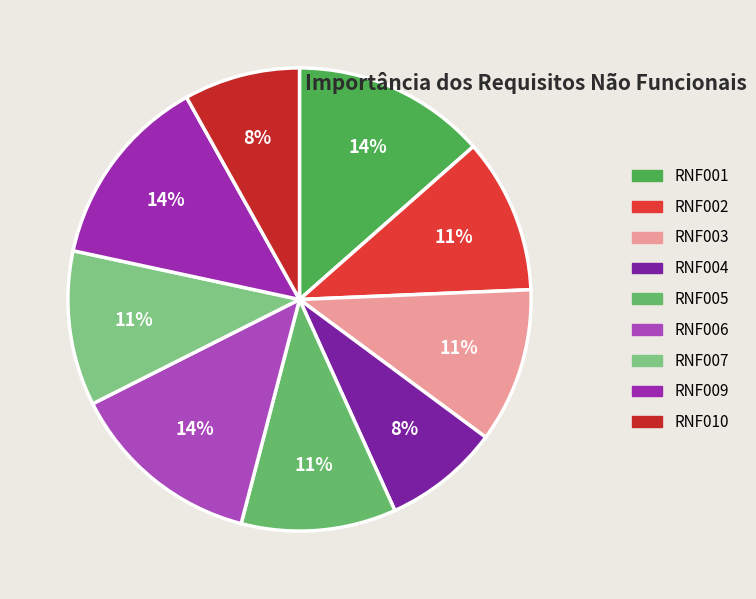

How many slices are in this pie chart?

9